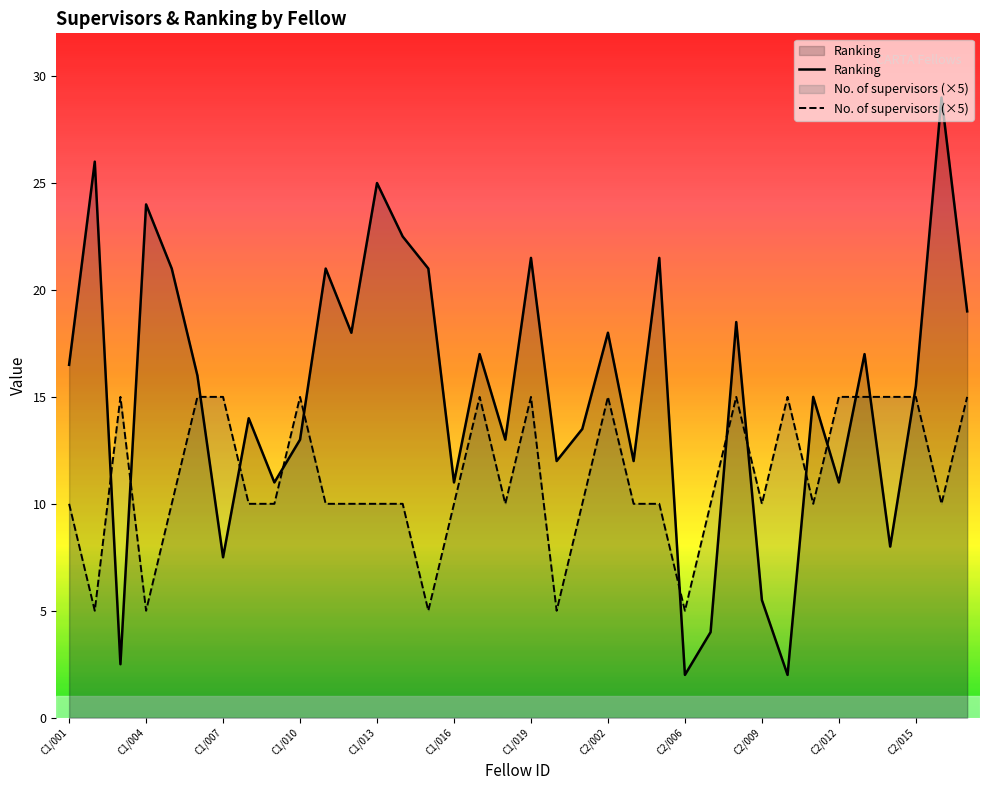

What is the smallest value displayed?

2.0